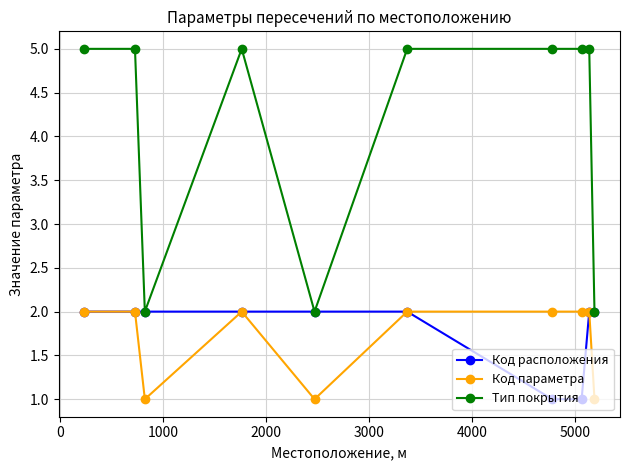

True or false: Код параметра and Тип покрытия cross at least once.

False